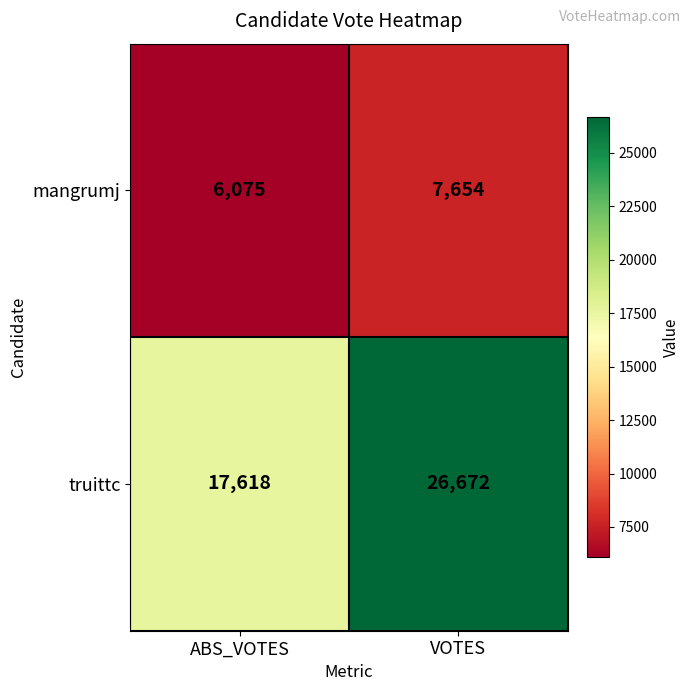

What is the lowest value of the mangrumj series?

6075